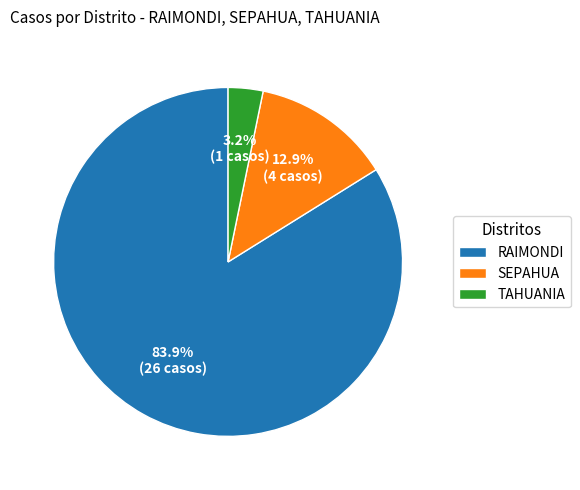

Which category has the smallest portion of the pie?

TAHUANIA